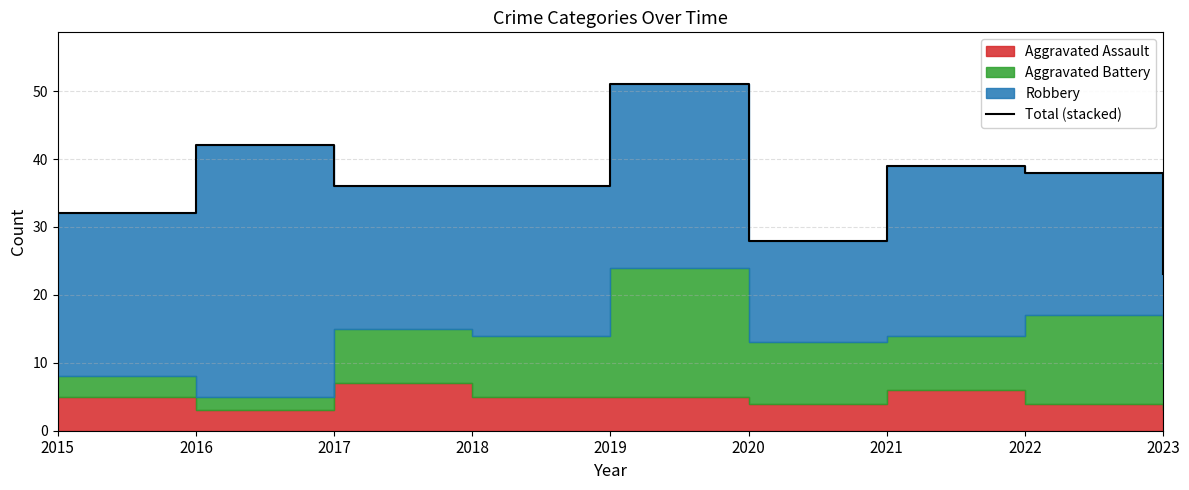

List the labels in order of value, largest first.

2019, 2016, 2021, 2022, 2017, 2018, 2015, 2020, 2023